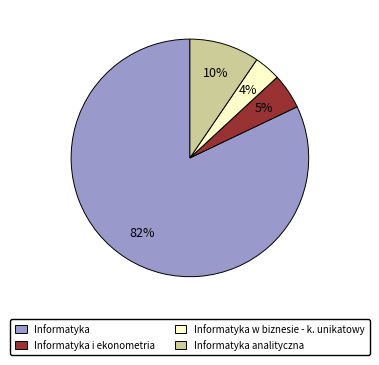

Is there any slice that represents more than half of the pie?

Yes